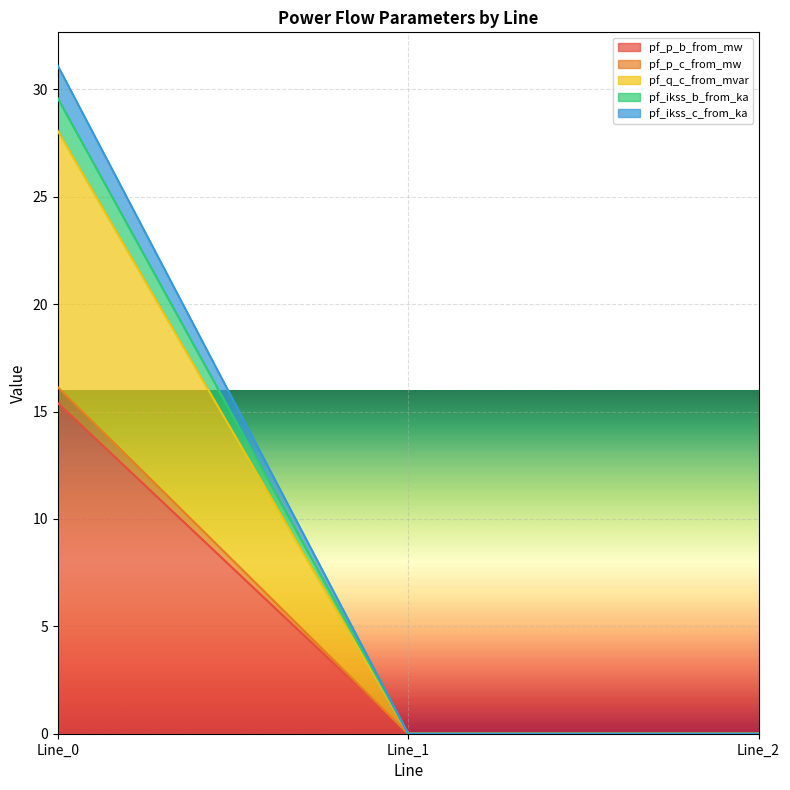

Rank the categories by pf_q_c_from_mvar value from highest to lowest.

Line_0, Line_2, Line_1